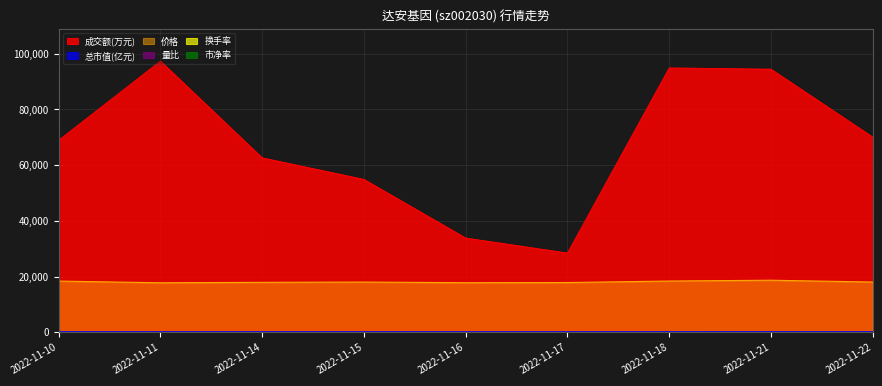

How many lines are shown in the chart?

6